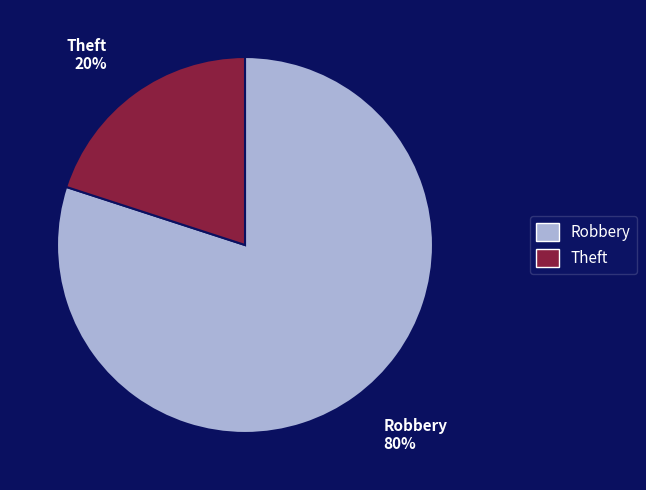

Do Robbery and Theft together represent more than half of the pie?

Yes